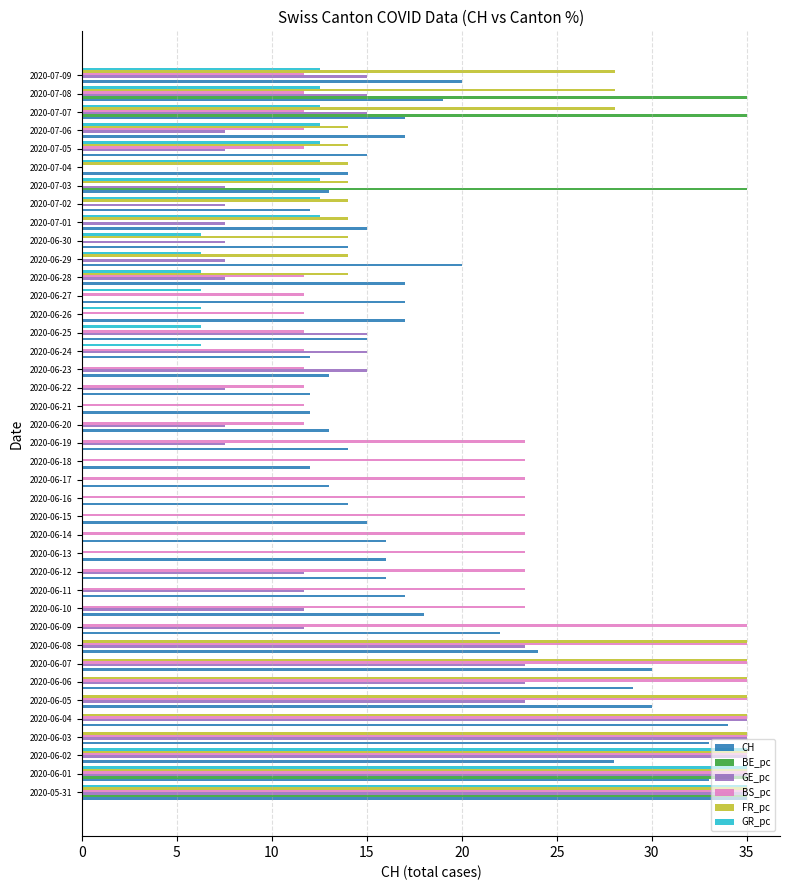

True or false: CH has a value of 15.0 at 2020-06-25.

True